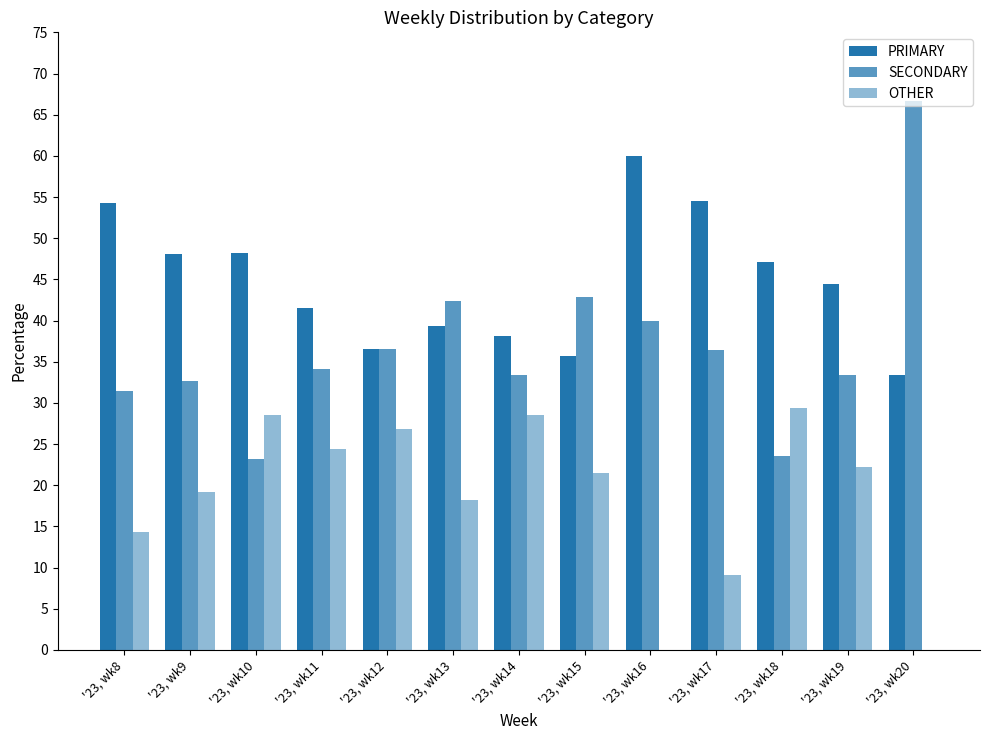

How many distinct data groups are displayed?

3